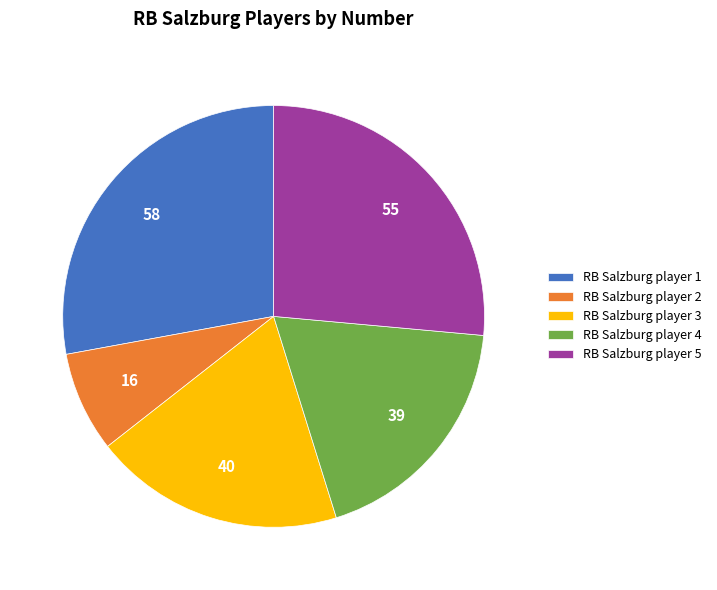

True or false: RB Salzburg player 1 accounts for 28% of the total.

True